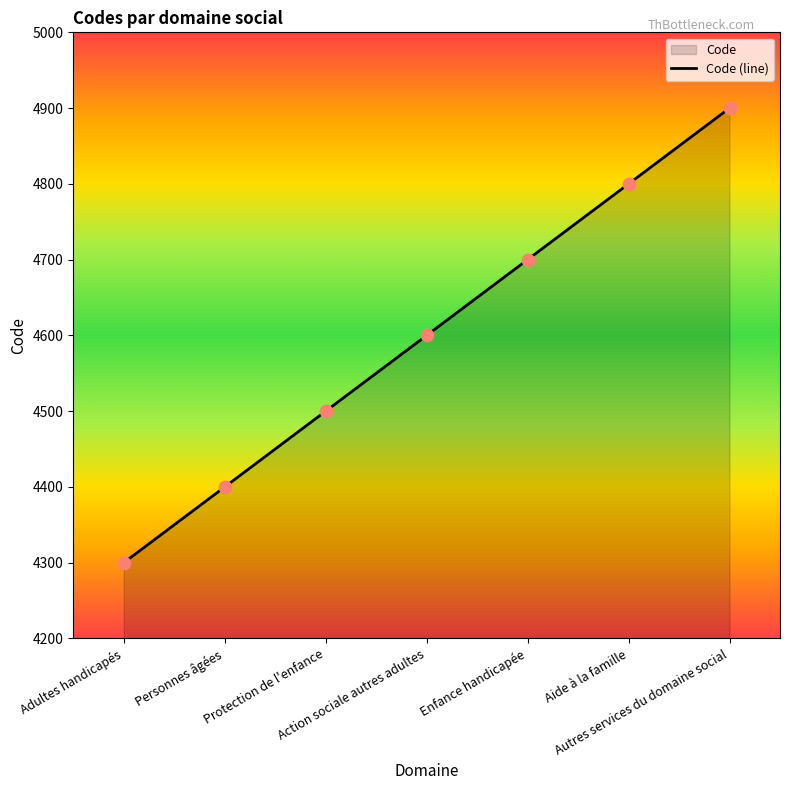

Which has a higher value, Adultes handicapés or Autres services du domaine social?

Autres services du domaine social